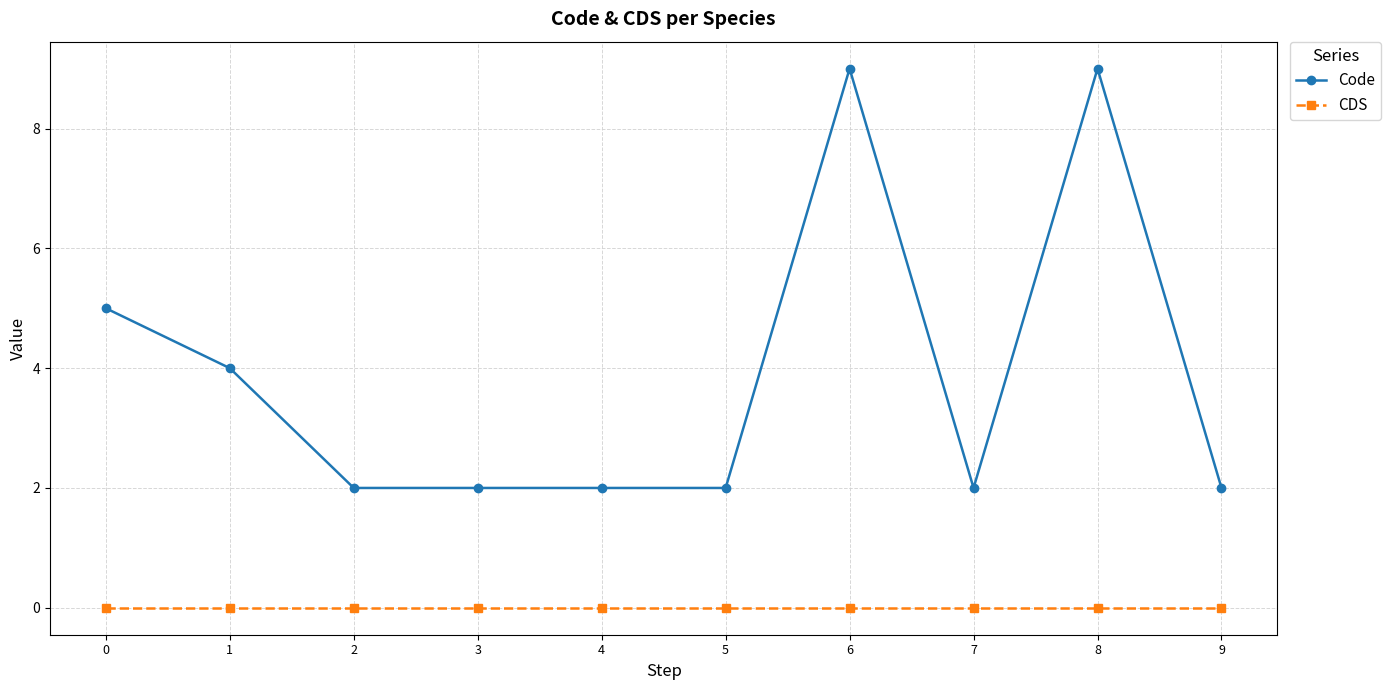

At 6, list the series in order from largest to smallest.

Code, CDS